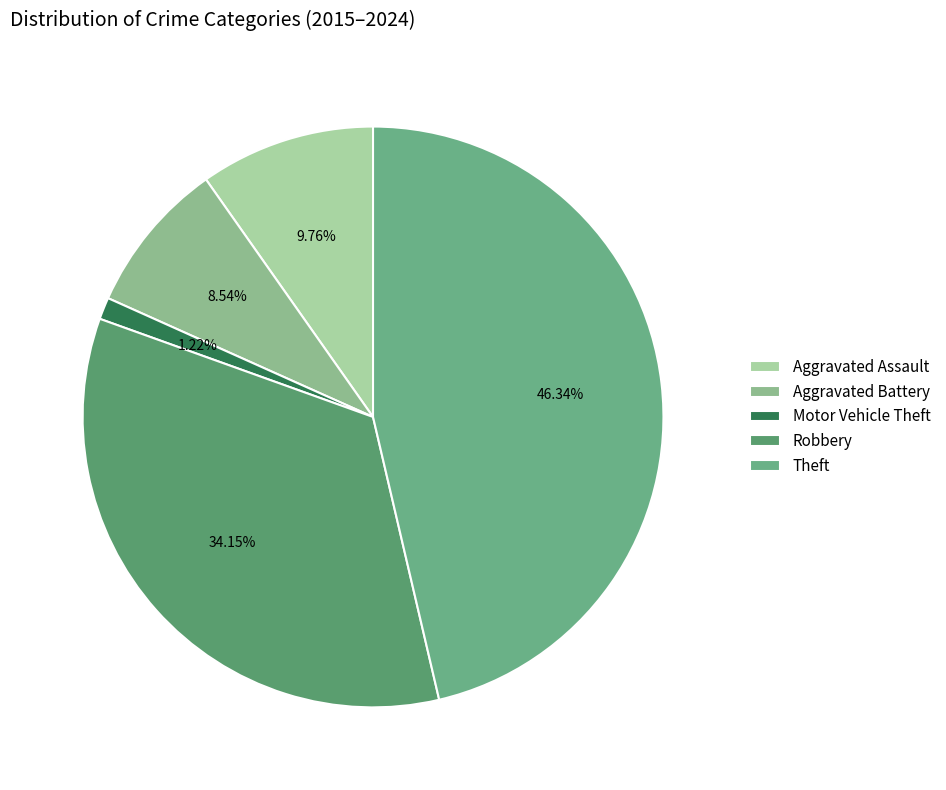

To the nearest percent, what is the average slice percentage?

20%